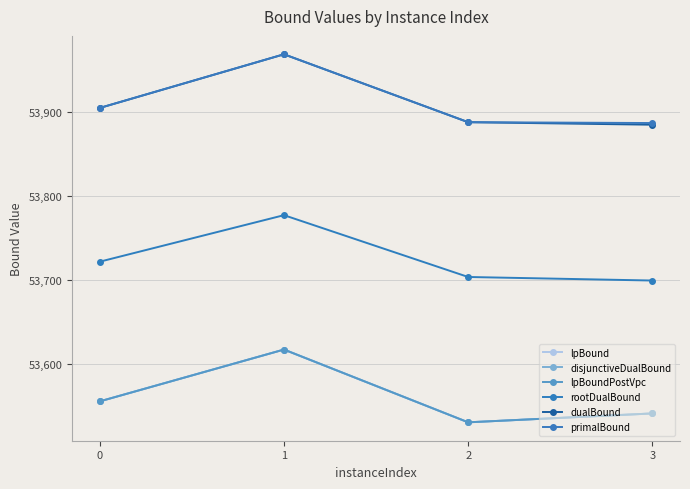

Rank the categories by dualBound value from lowest to highest.

3, 2, 0, 1